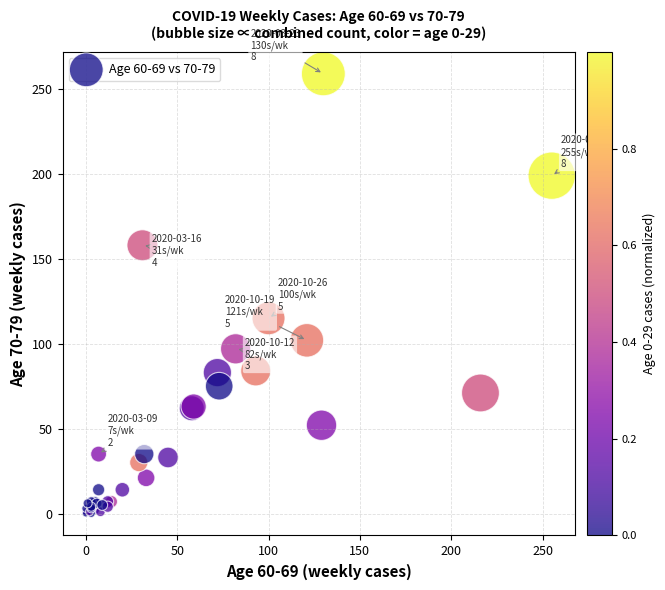

What Y value in the scatter plot is closest to 129?

115